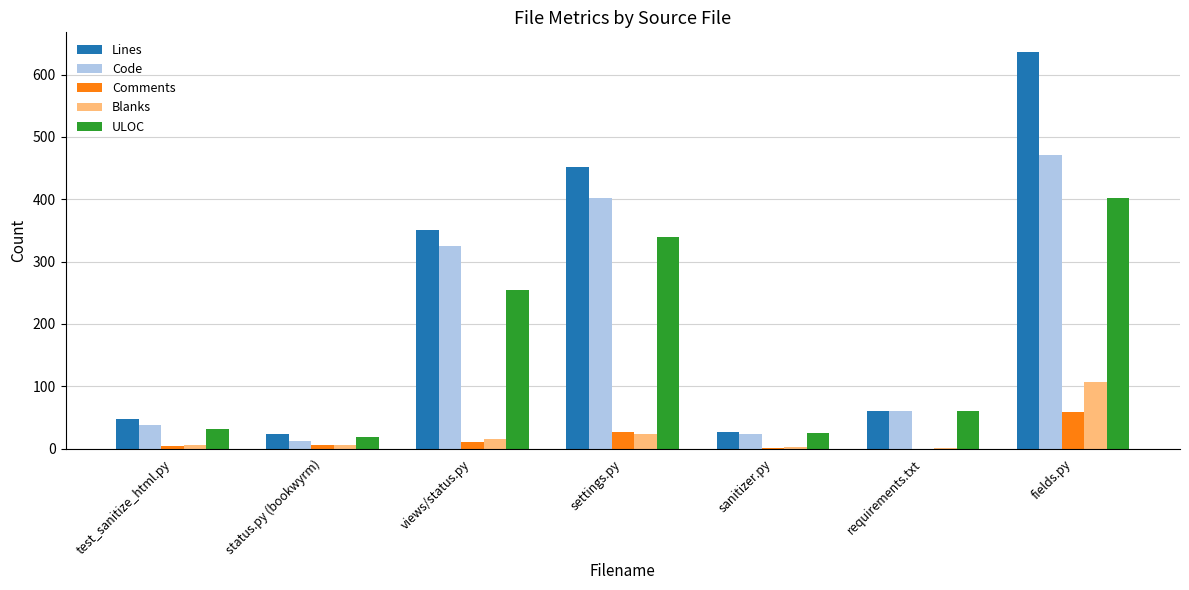

Is the value of Comments at sanitizer.py greater than the value of Blanks at views/status.py?

No